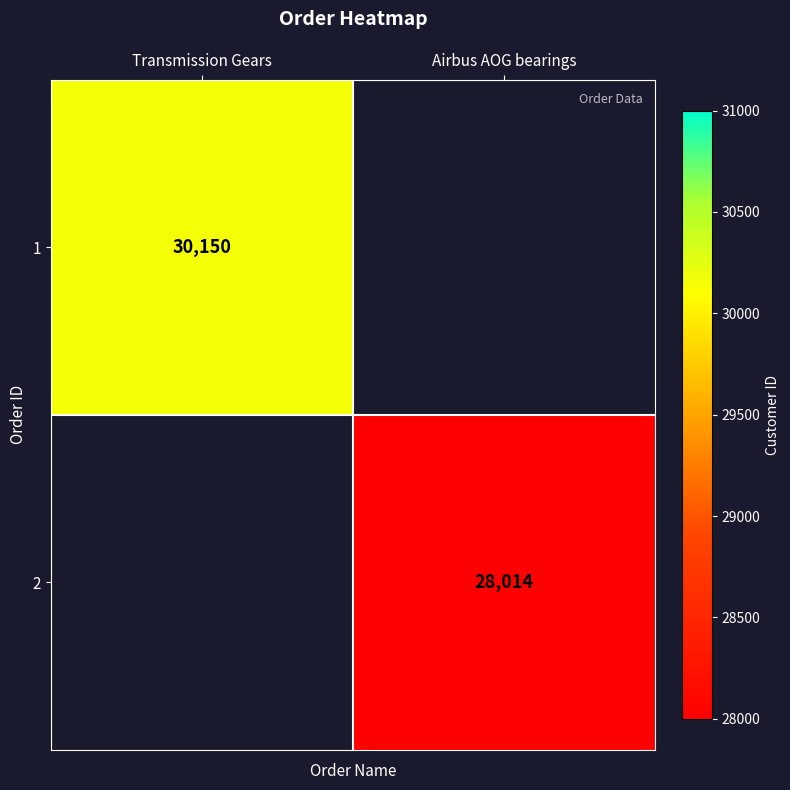

The 2 series shows 28014 at Airbus AOG bearings. True or false?

True